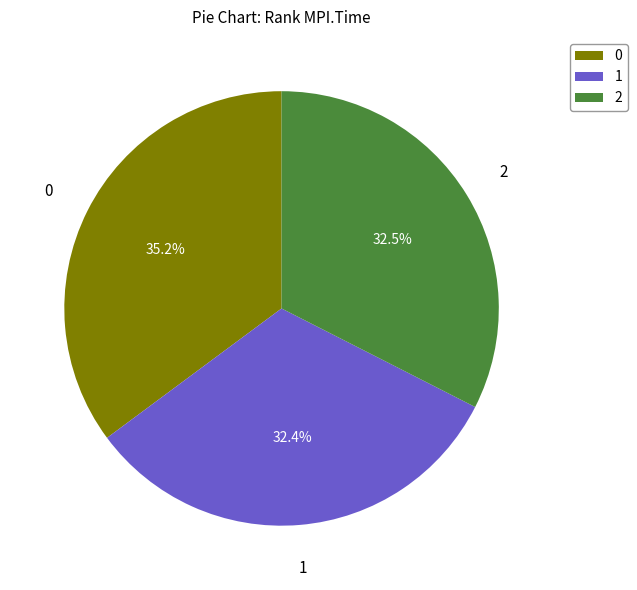

The 0 slice represents 35% of the pie. True or false?

True